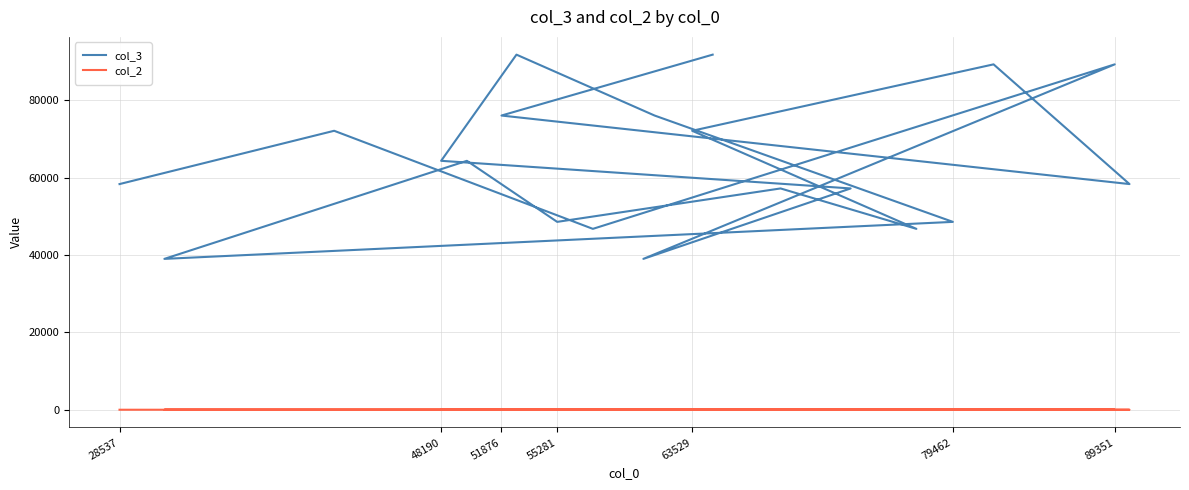

Is it true that col_2 equals 3 at 7?

False